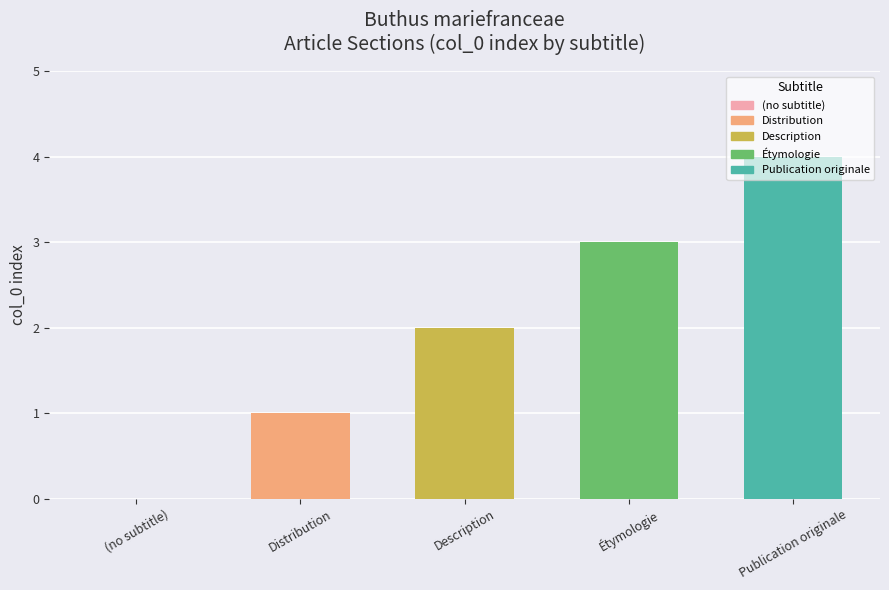

At which label is the value closest to 2?

Description